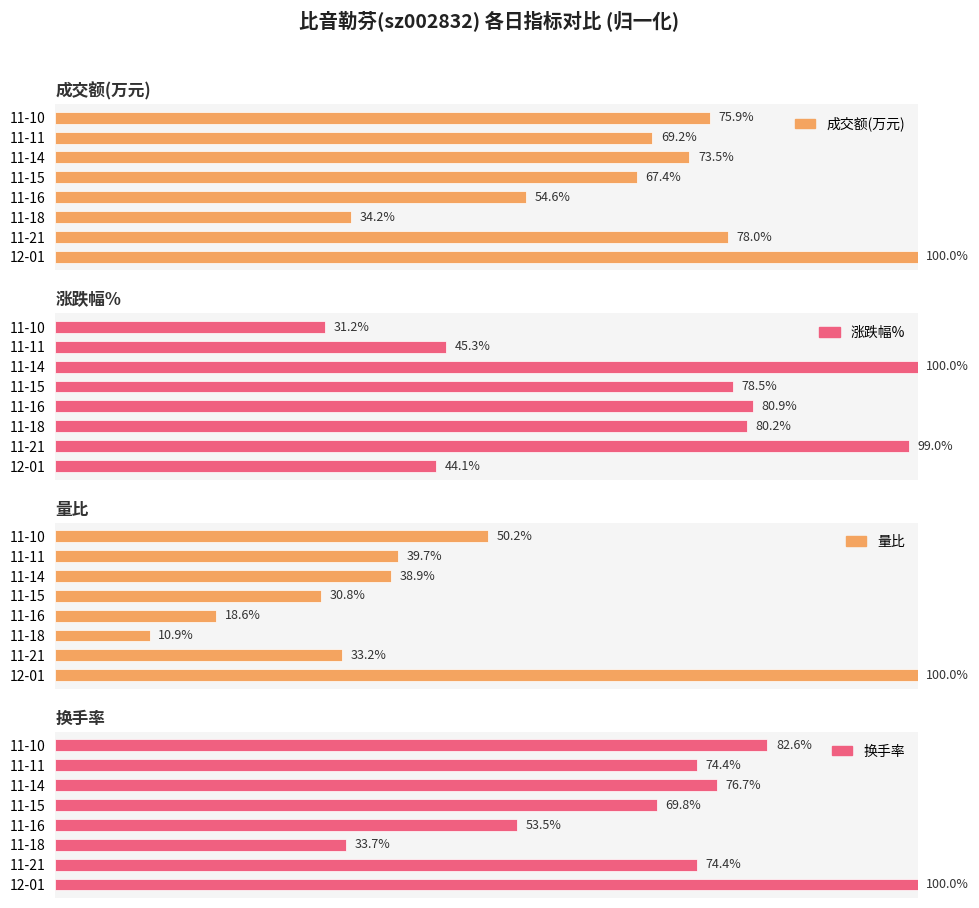

List the series in order of their peak value, highest first.

成交额(万元), 涨跌幅%, 量比, 换手率